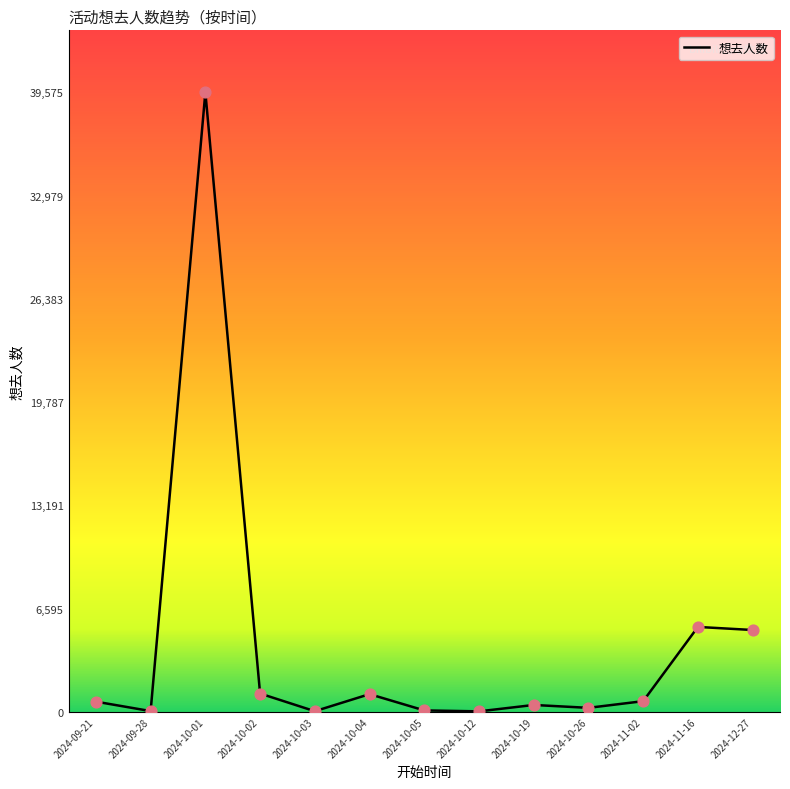

Between 2024-10-12 and 2024-11-02, which is larger?

2024-11-02